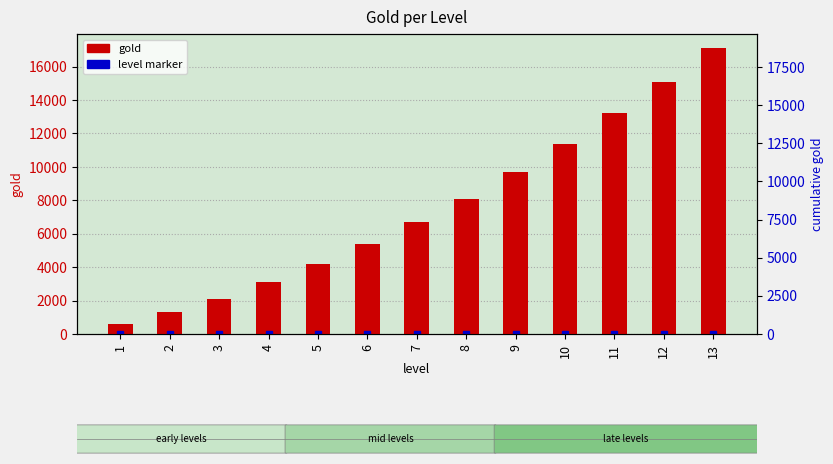

True or false: the data shows 15100 at 12.

True